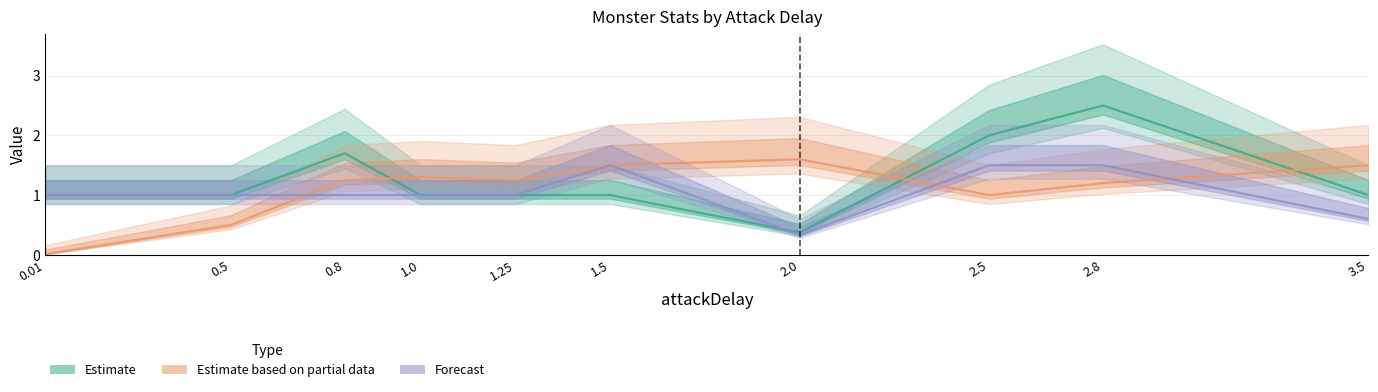

What is the approximate value of multiHp at 2.0?

0.4